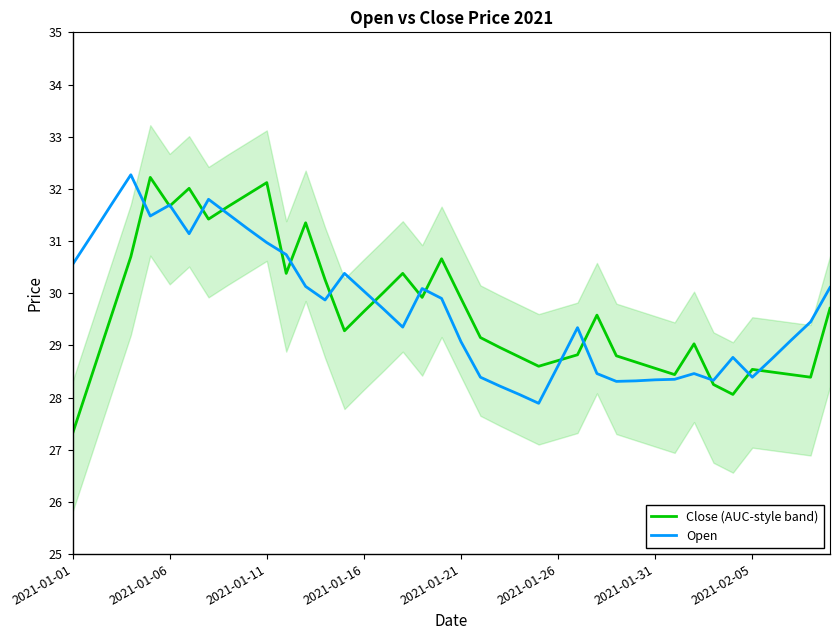

How many distinct data groups are displayed?

2